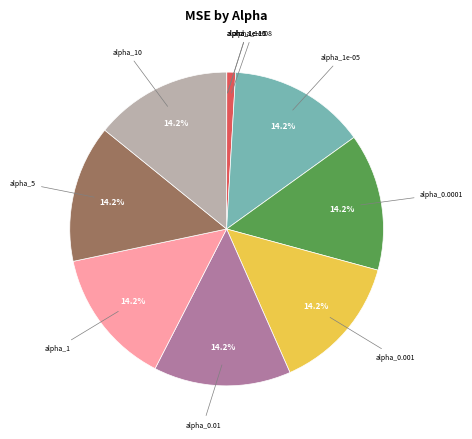

How much of the chart is everything except alpha_10?

85.8%